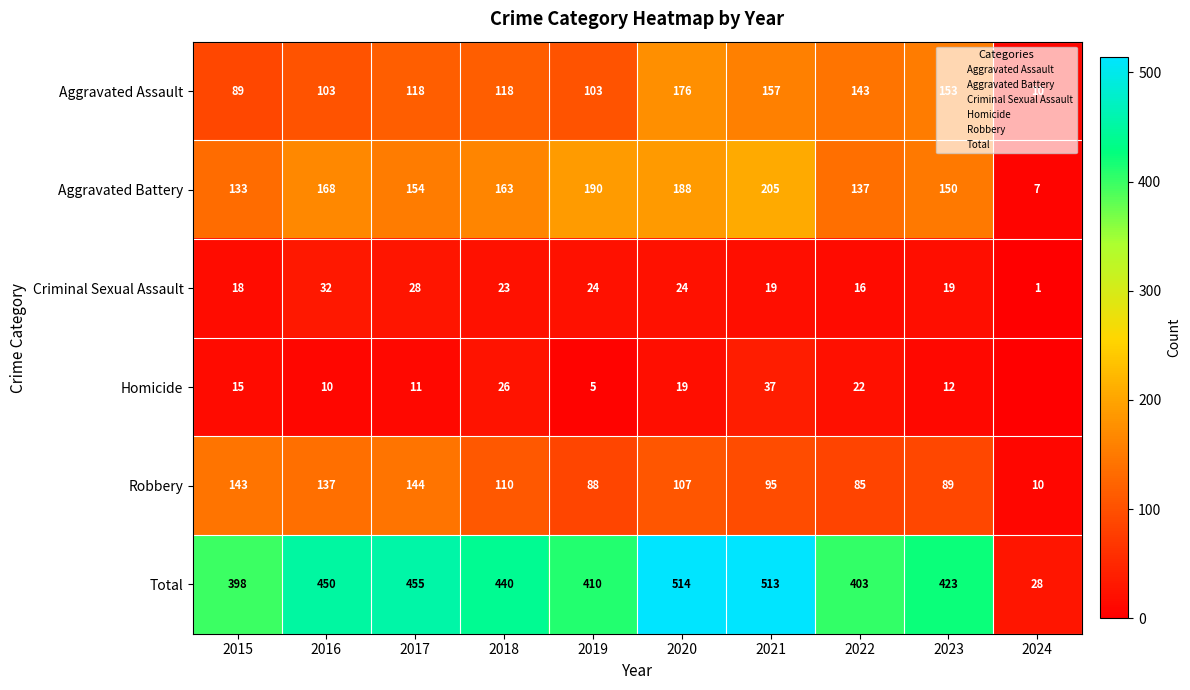

Which category has the lowest value across all series?

2024